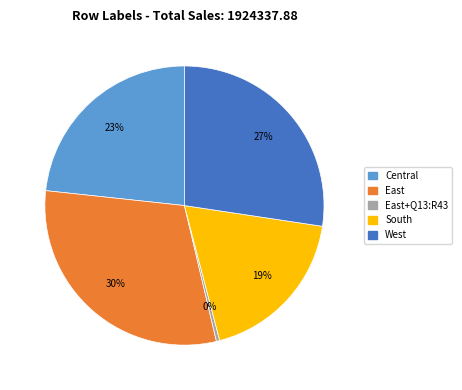

To the nearest percent, what is the average slice percentage?

20%